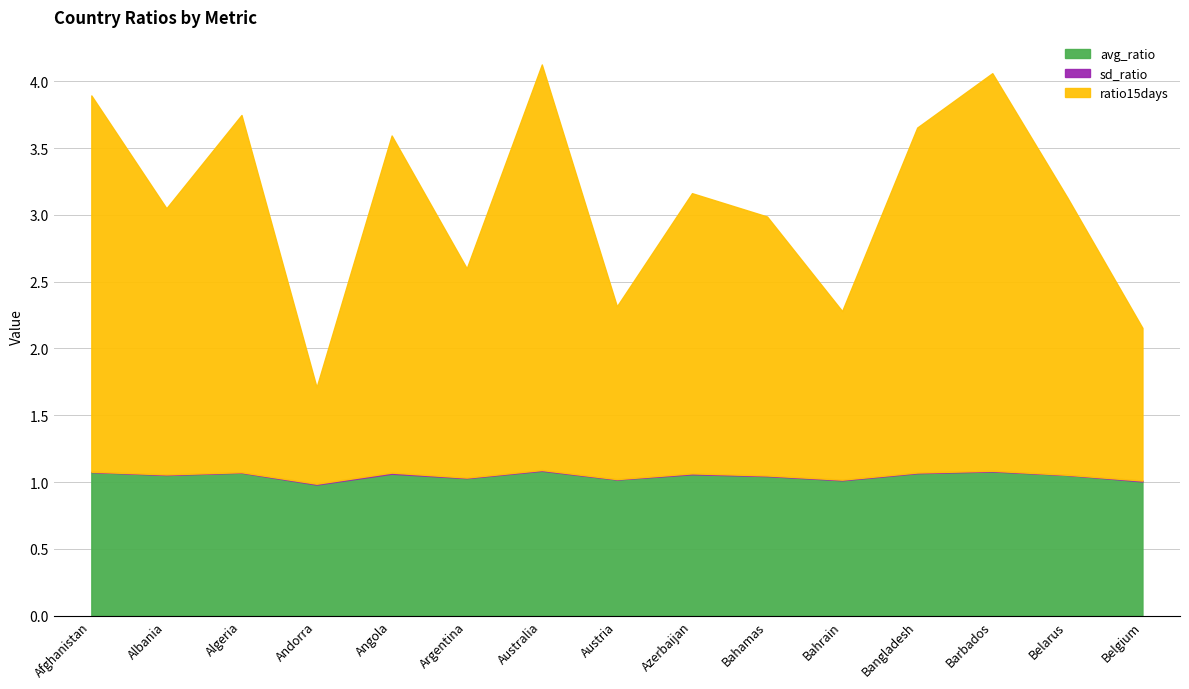

In avg_ratio, how many points are higher than both neighbors (excluding endpoints)?

5